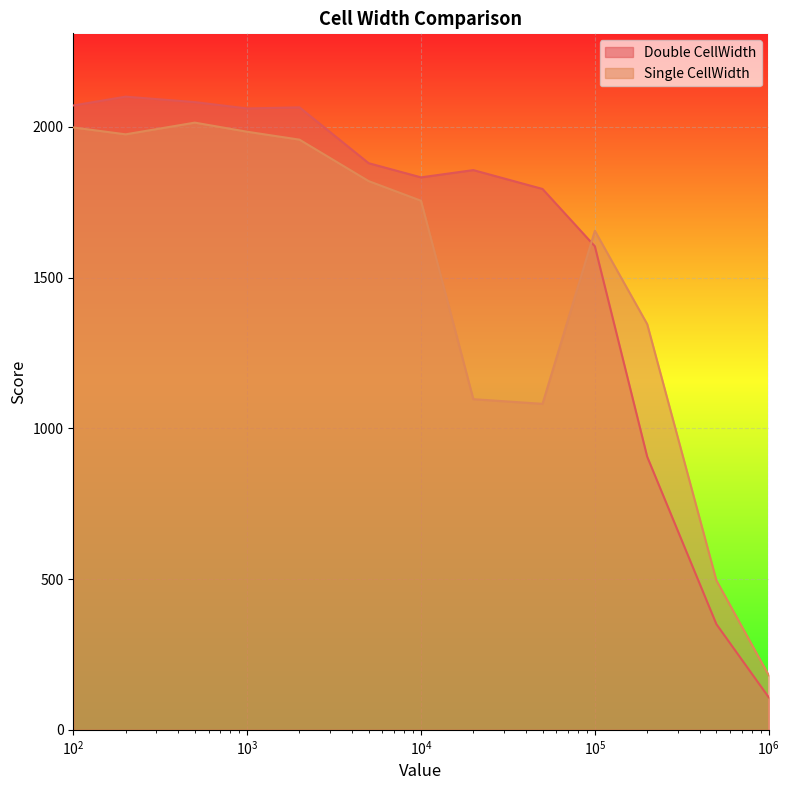

At 500000, list the series in order from largest to smallest.

Single CellWidth, Double CellWidth